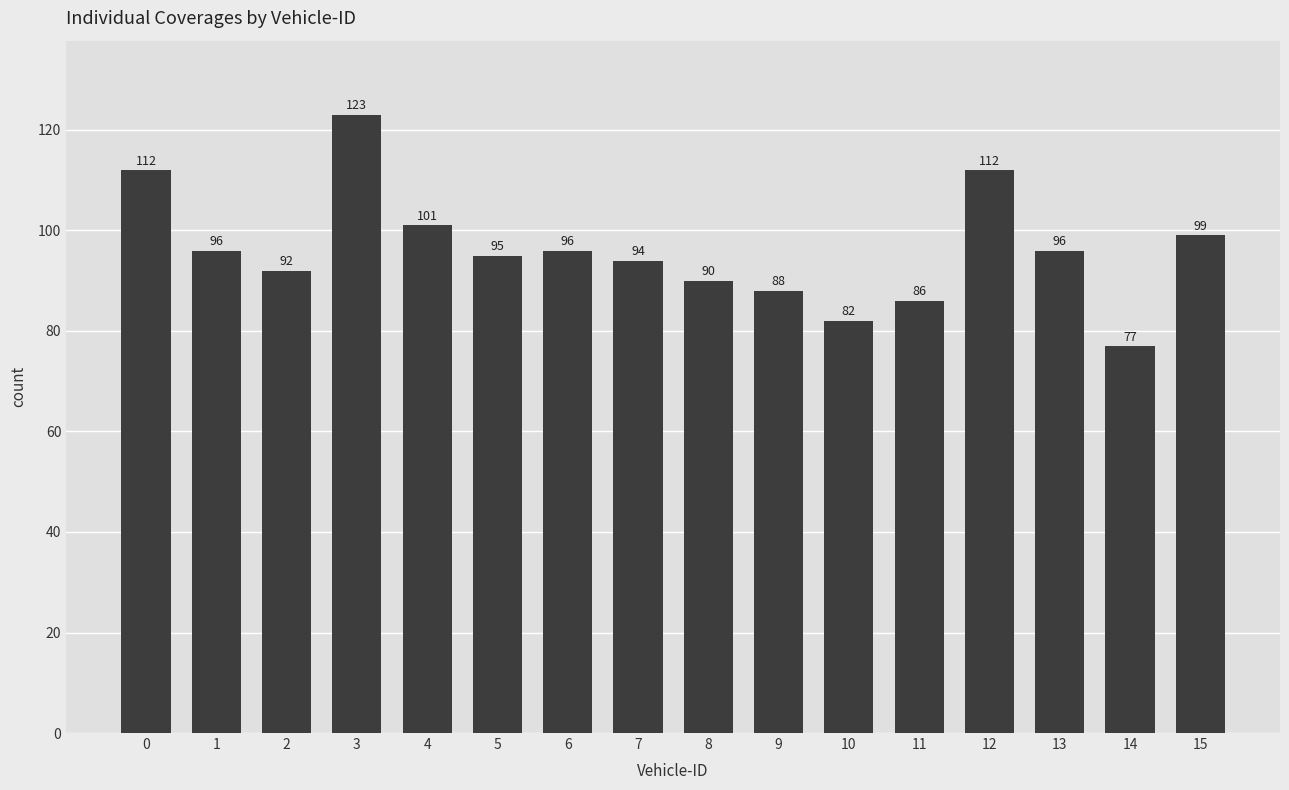

At which category does the chart reach its minimum across all series?

14